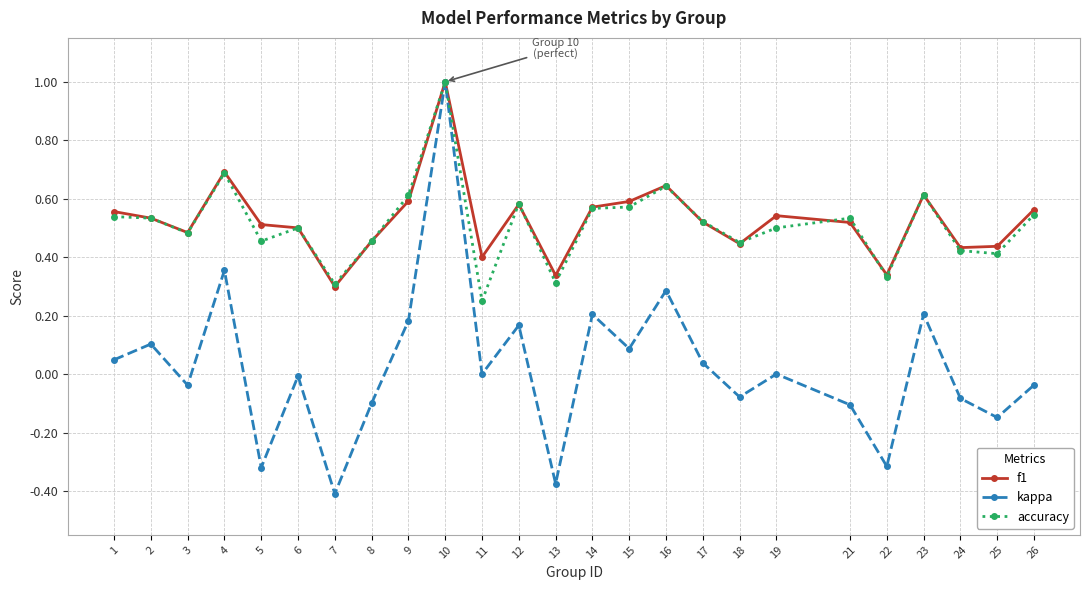

Between 2 and 9, which series saw the biggest shift?

kappa